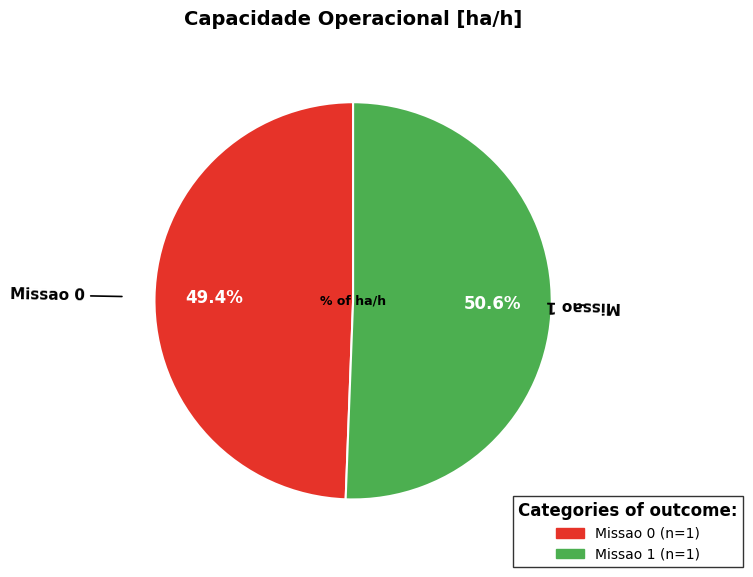

Is there a majority slice in this chart?

Yes